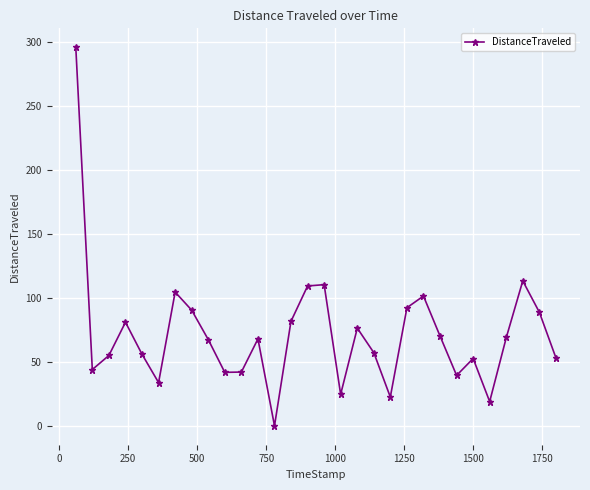

What is the sum of all values?

2161.0